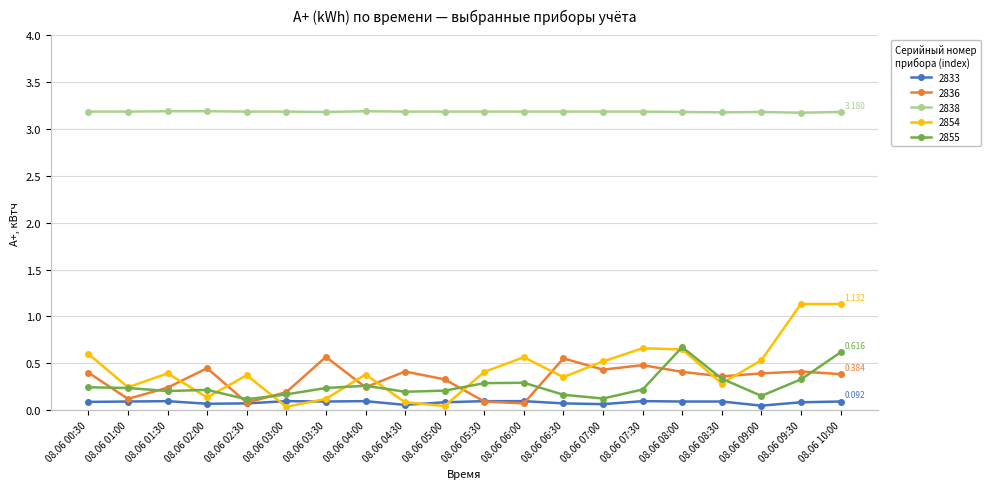

At which category is the sum across all series the highest?

08.06 10:00